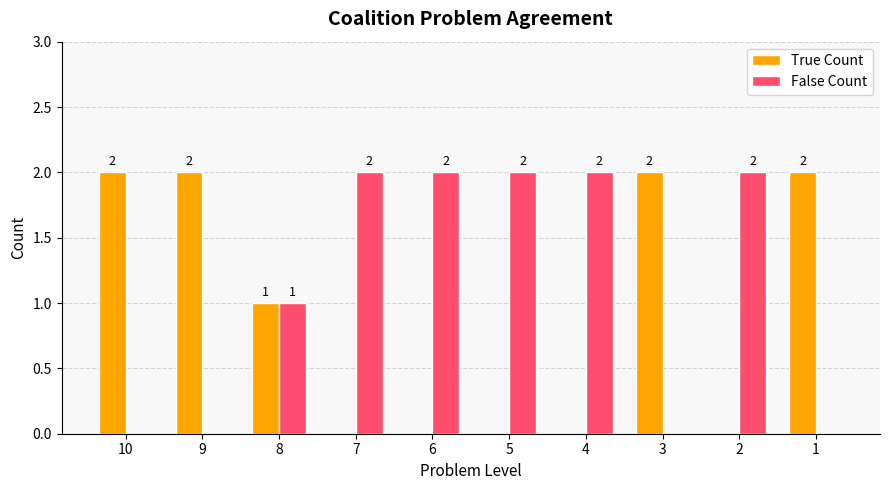

What are all the series names shown in the legend?

True Count, False Count